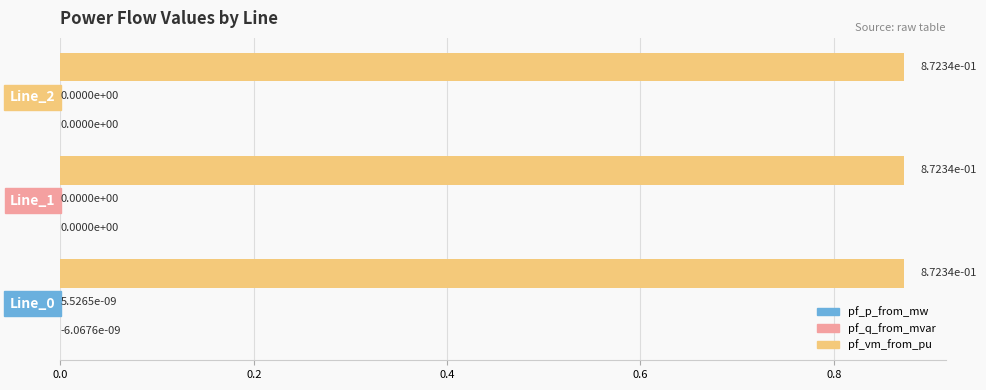

The value of pf_vm_from_pu at Line_1 is 1.3. True or false?

False